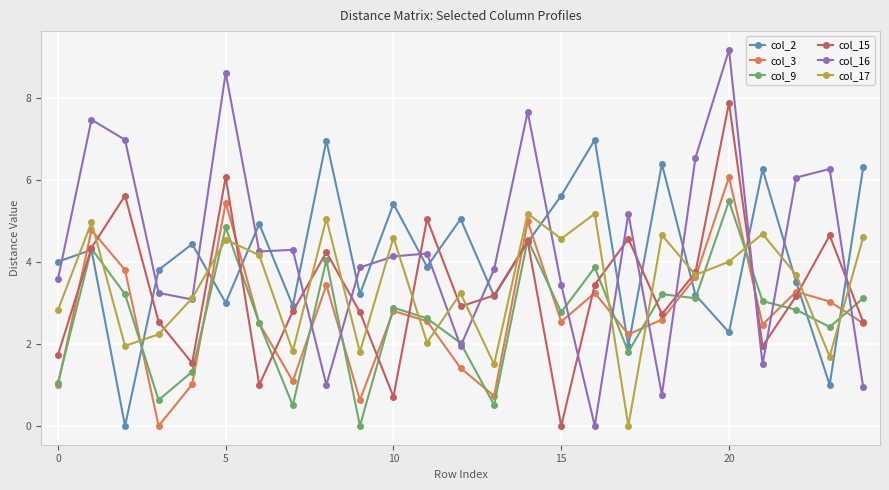

How many interior local peaks does the col_17 series have?

9